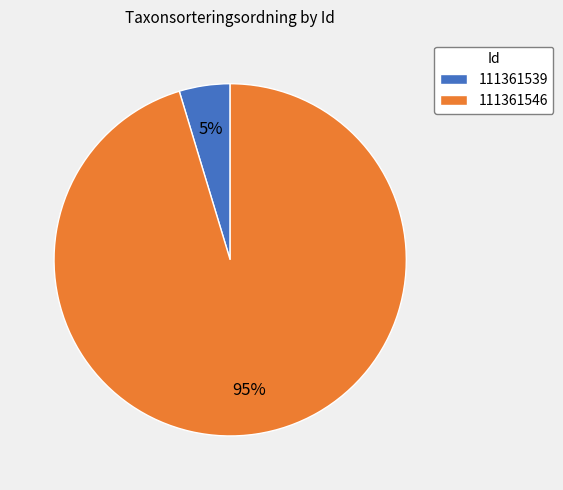

The 111361546 slice represents 95% of the pie. True or false?

True